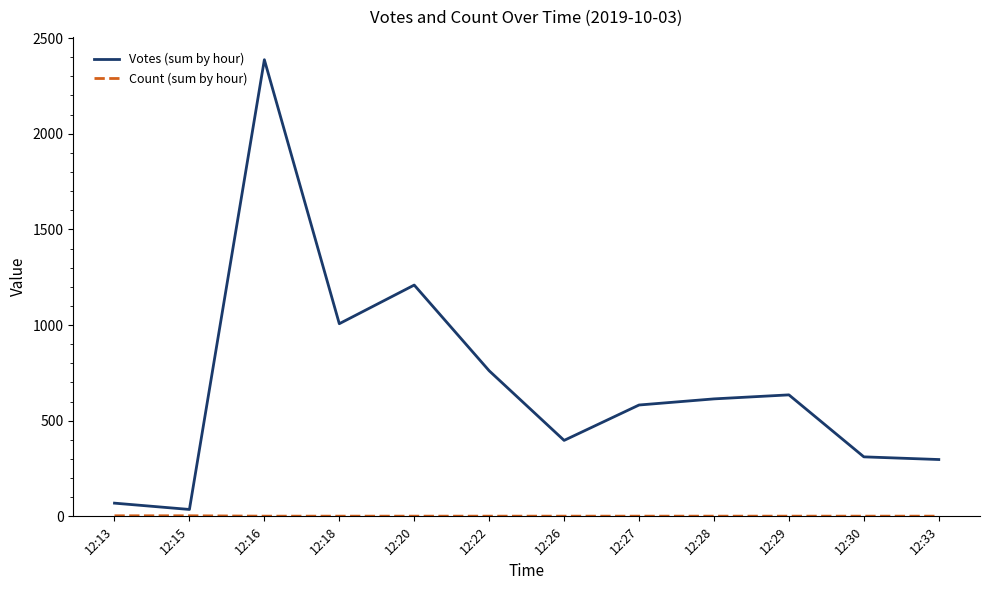

Is it true that Votes (sum by hour) equals 69 at 12:13?

True